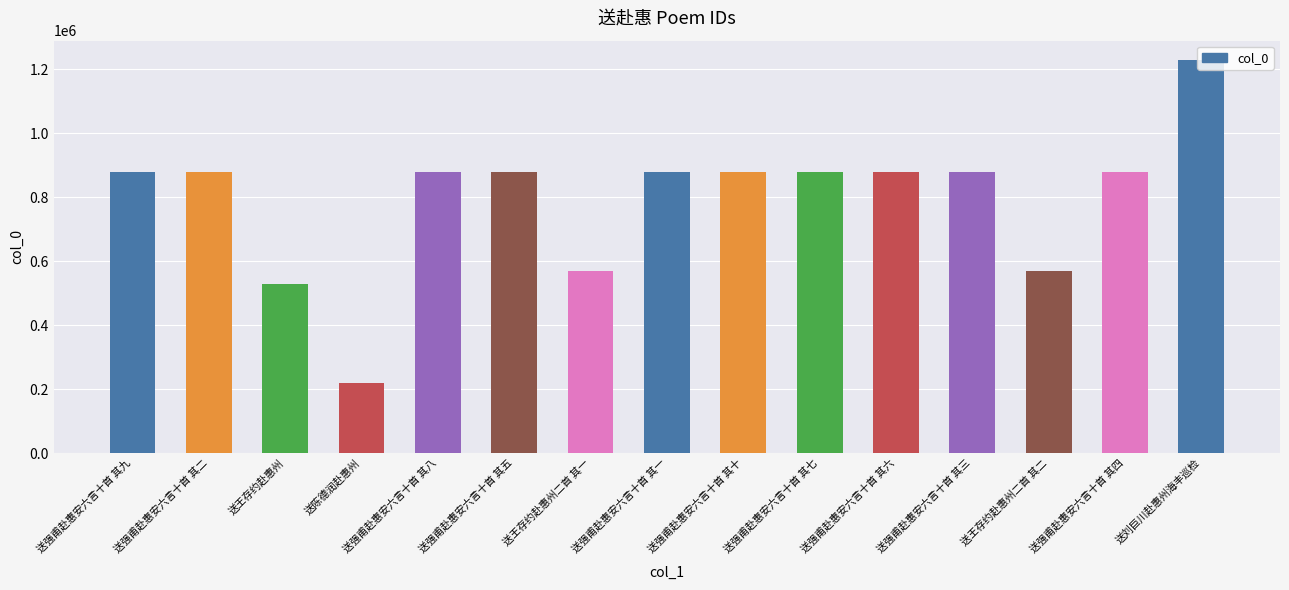

Count the number of categories in the chart.

15